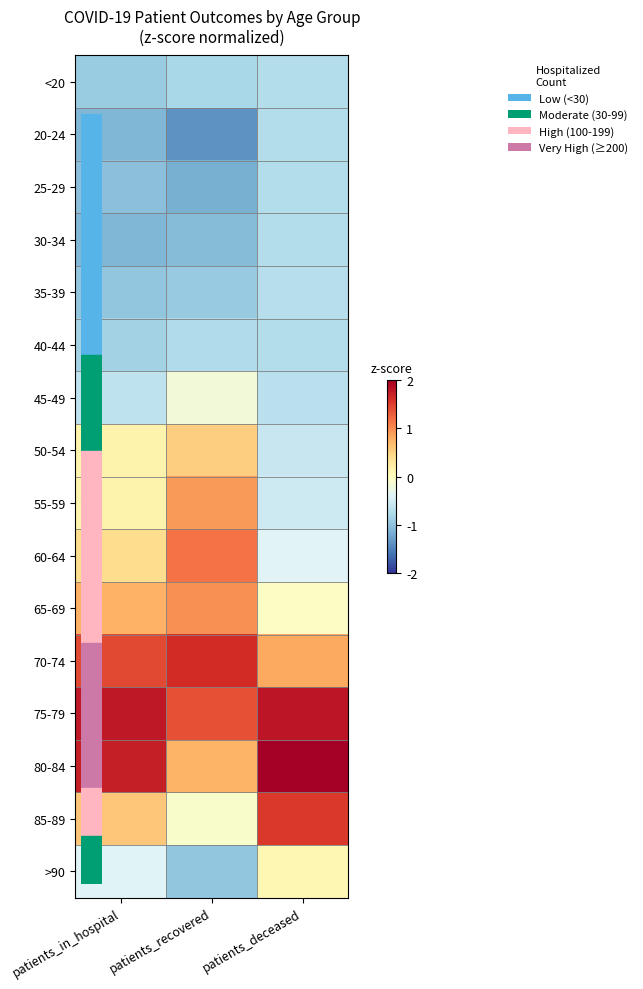

Between patients_deceased and patients_recovered, which is larger?

patients_deceased